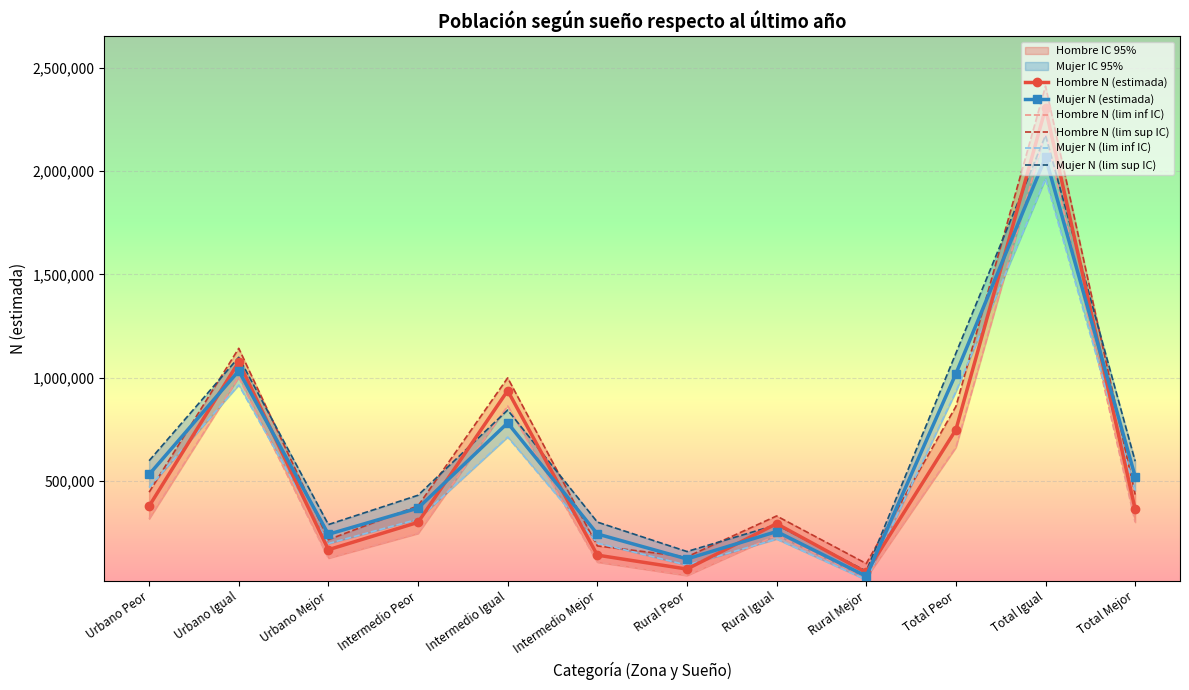

What is the label of the 2nd point from the right?

Total Igual